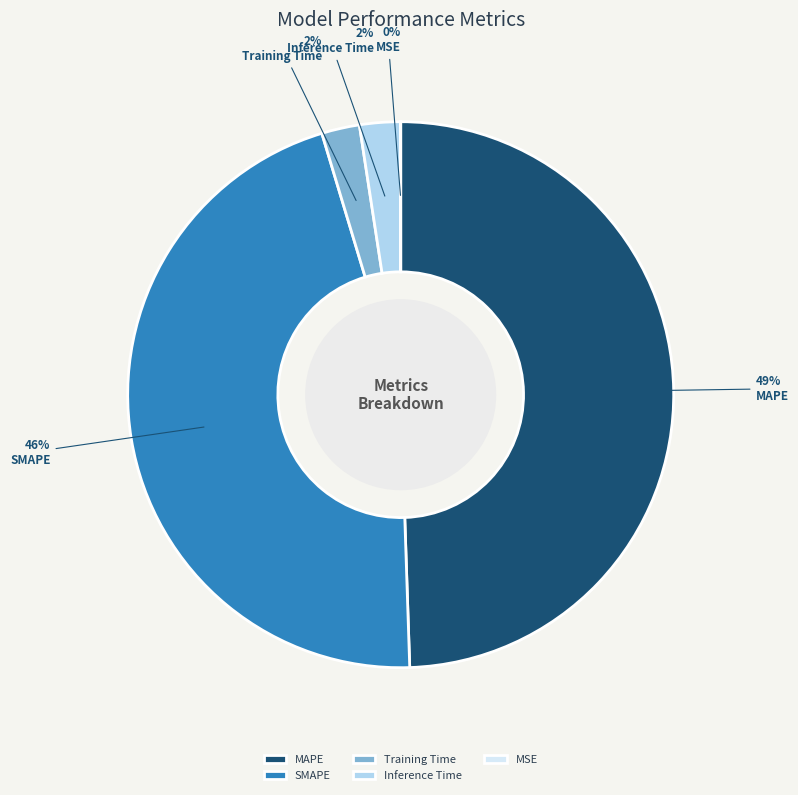

What is the largest slice in the pie chart?

MAPE